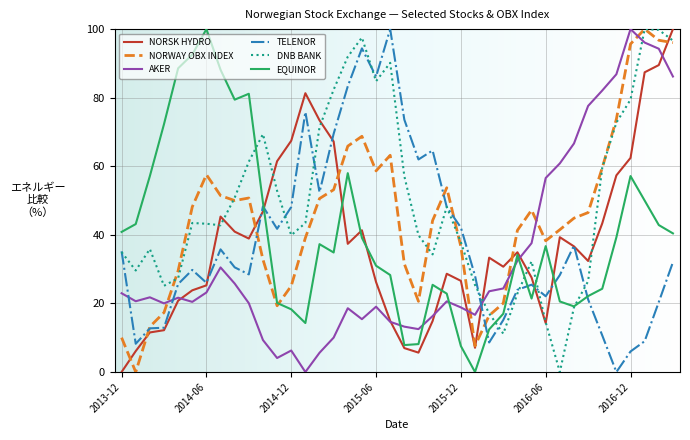

At which label does NORWAY OBX INDEX first exceed 46?

2014-05